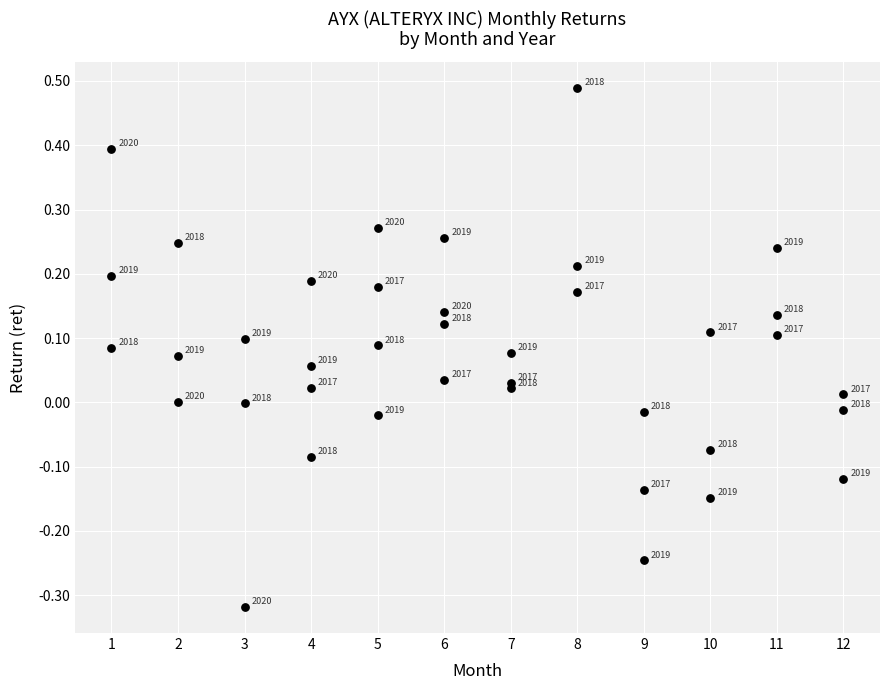

What is the range of X values (max minus min)?

11.0